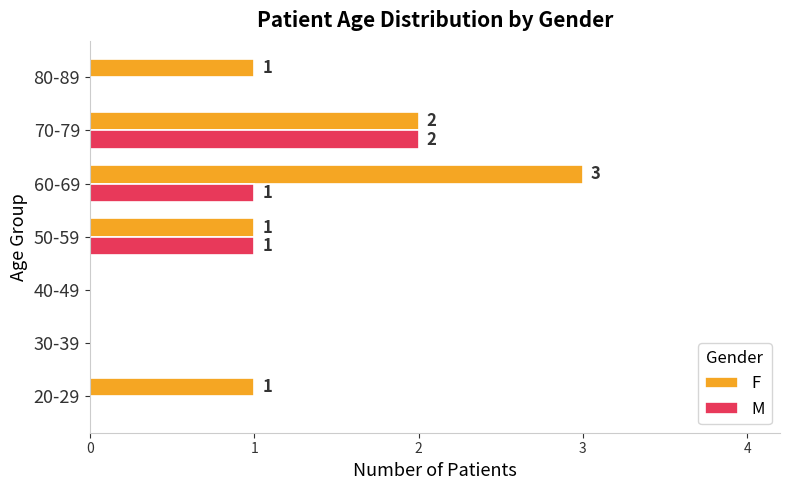

The value of F at 50-59 is 1. True or false?

True